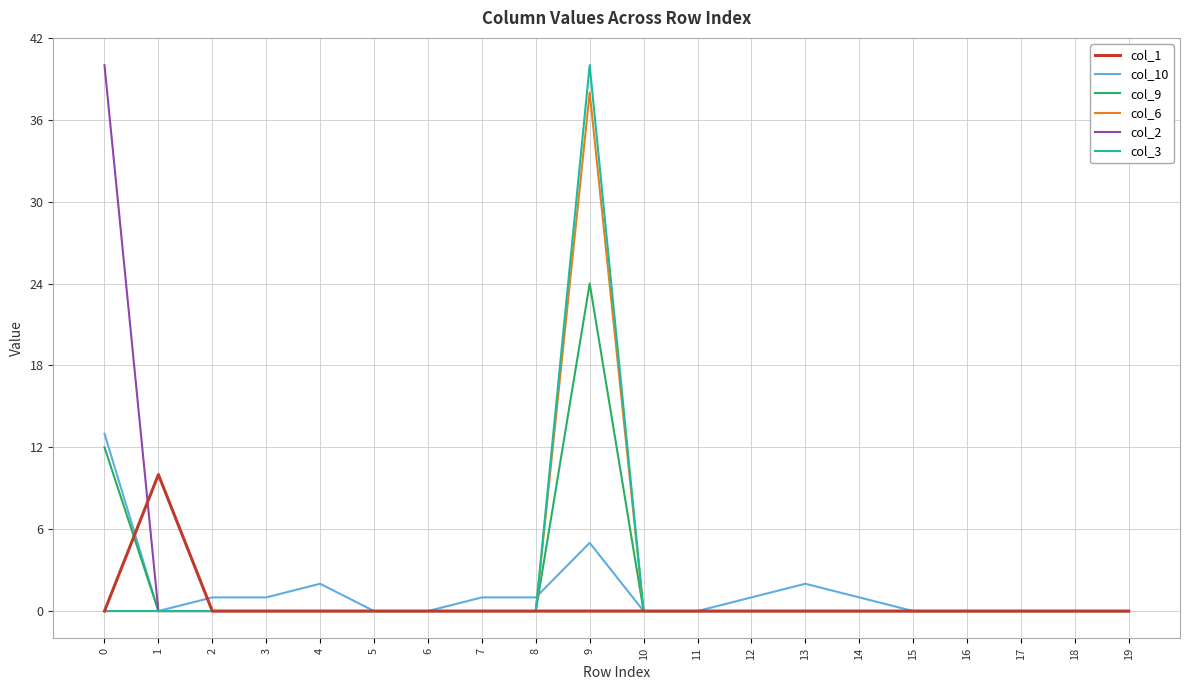

Reading left to right, what are all the values shown in this chart?

col_1: 0	10	0	0	0	0	0	0	0	0	0	0	0	0	0	0	0	0	0	0
col_10: 13	0	1	1	2	0	0	1	1	5	0	0	1	2	1	0	0	0	0	0
col_9: 12	0	0	0	0	0	0	0	0	24	0	0	0	0	0	0	0	0	0	0
col_6: 0	0	0	0	0	0	0	0	0	38	0	0	0	0	0	0	0	0	0	0
col_2: 40	0	0	0	0	0	0	0	0	0	0	0	0	0	0	0	0	0	0	0
col_3: 0	0	0	0	0	0	0	0	0	40	0	0	0	0	0	0	0	0	0	0